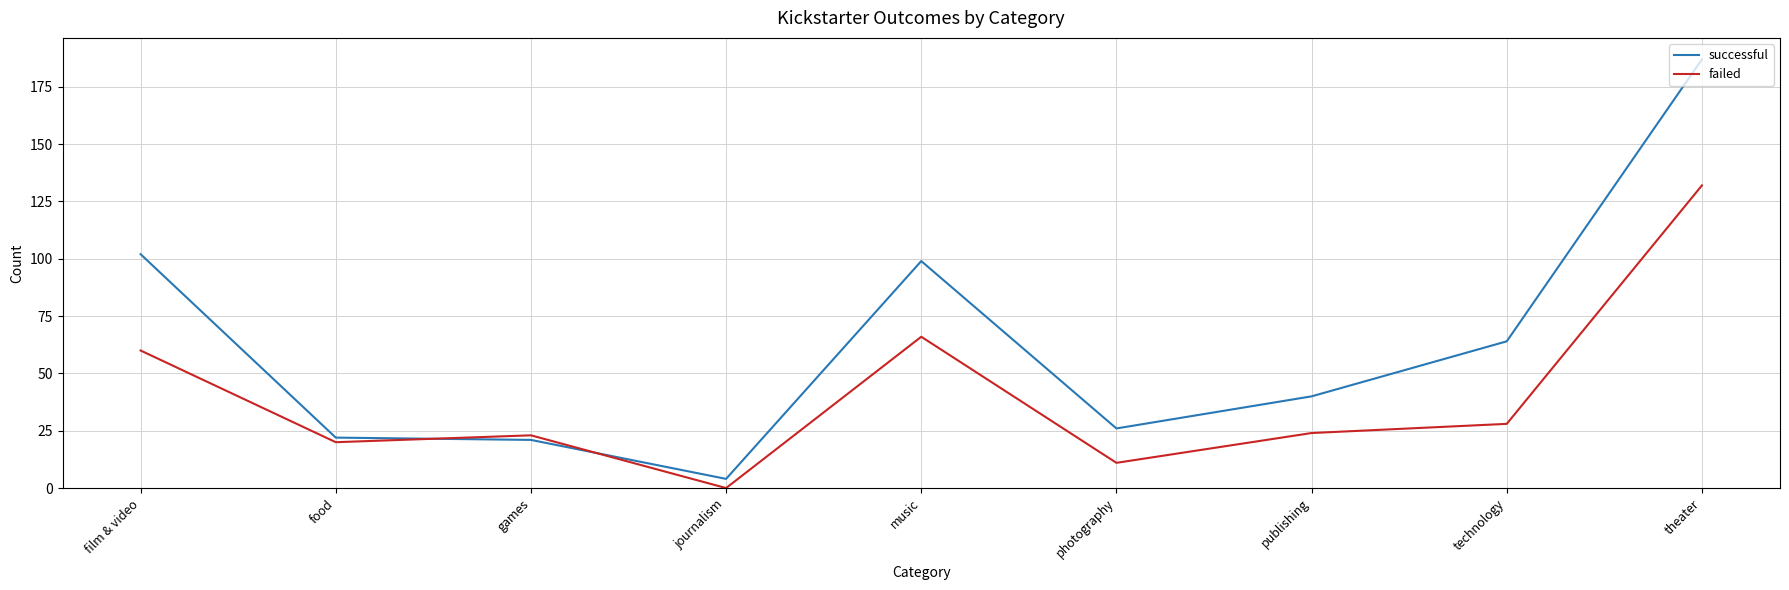

What are all the series names shown in the legend?

successful, failed